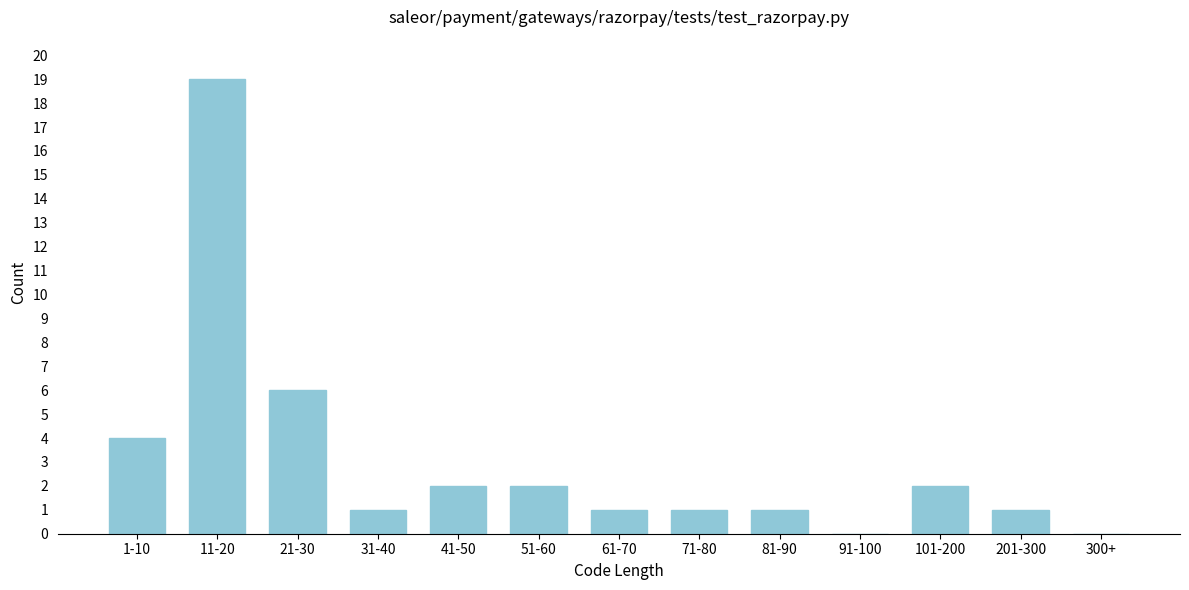

Reading left to right, transcribe all the data shown in this chart.

1-10=4	11-20=19	21-30=6	31-40=1	41-50=2	51-60=2	61-70=1	71-80=1	81-90=1	91-100=0	101-200=2	201-300=1	300+=0